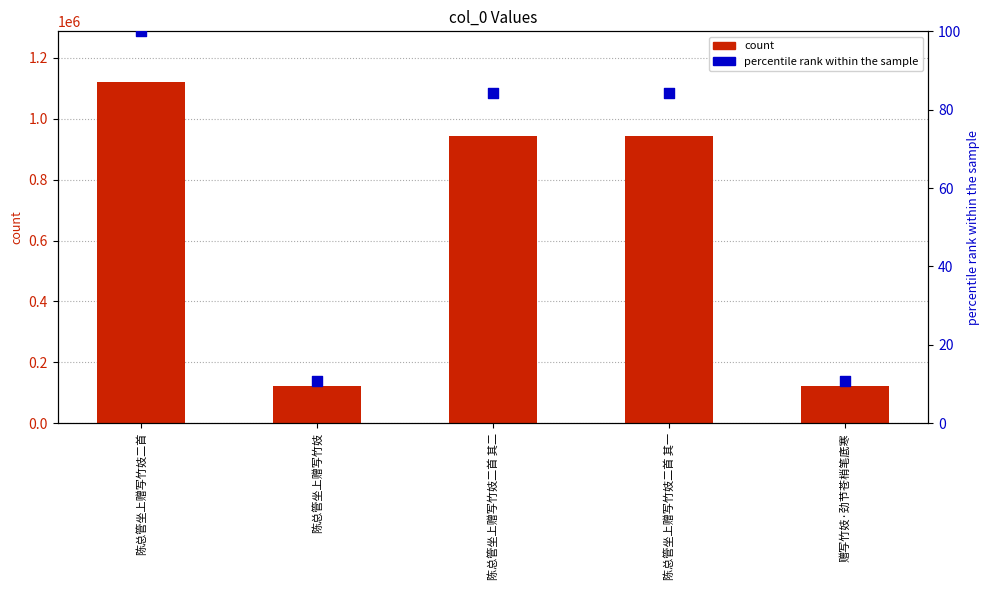

At which category is the sum across all series the highest?

陈总管坐上赠写竹妓二首